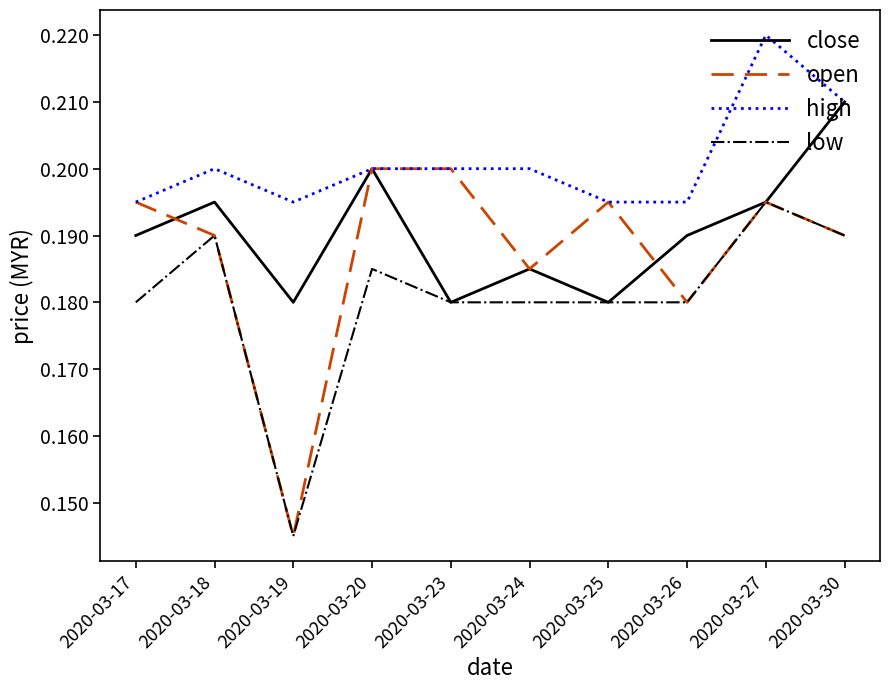

Between which two adjacent categories do open and close first intersect?

2020-03-17 and 2020-03-18